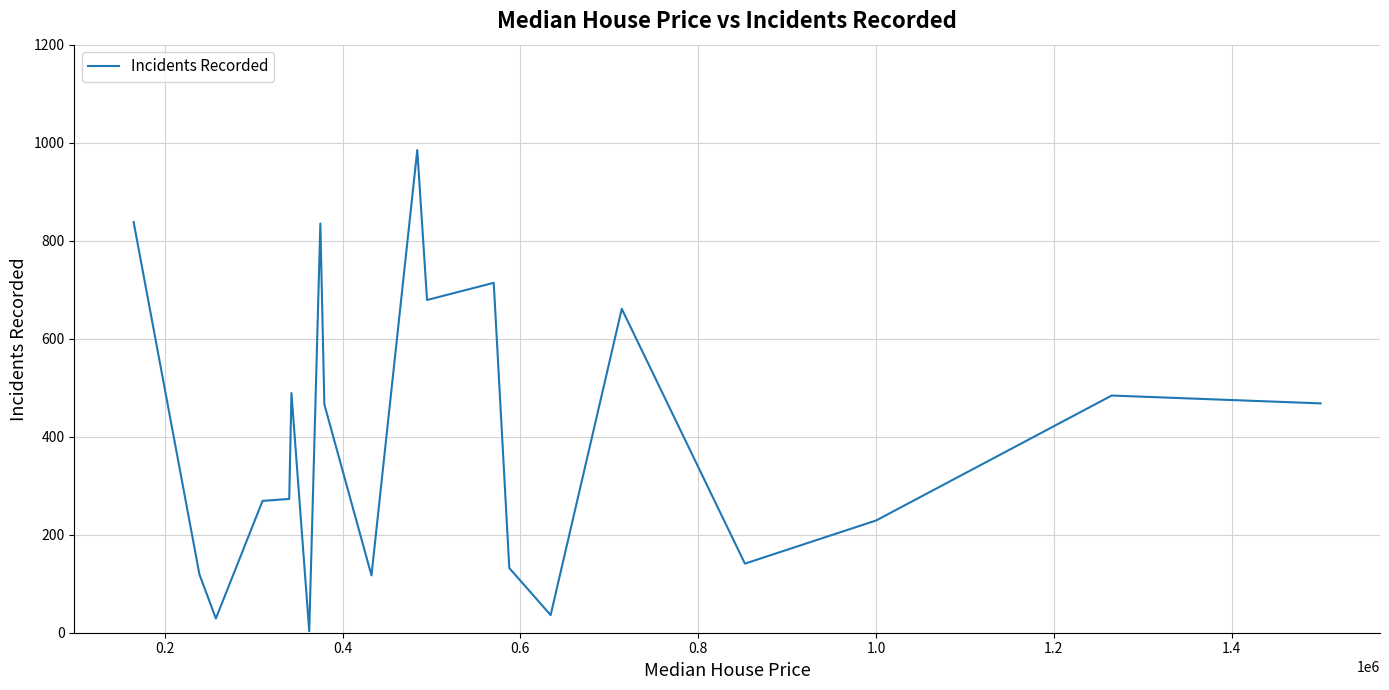

What is the maximum value shown in the chart?

985